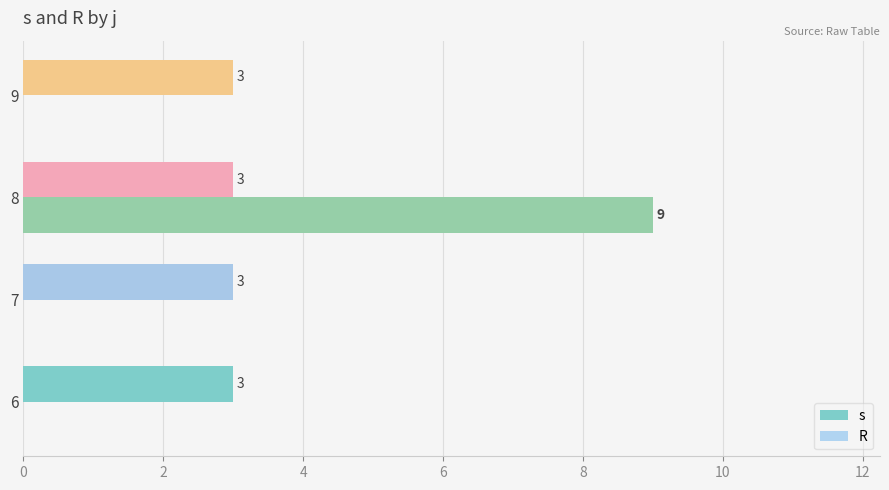

The value of R at 6 is 0. True or false?

True